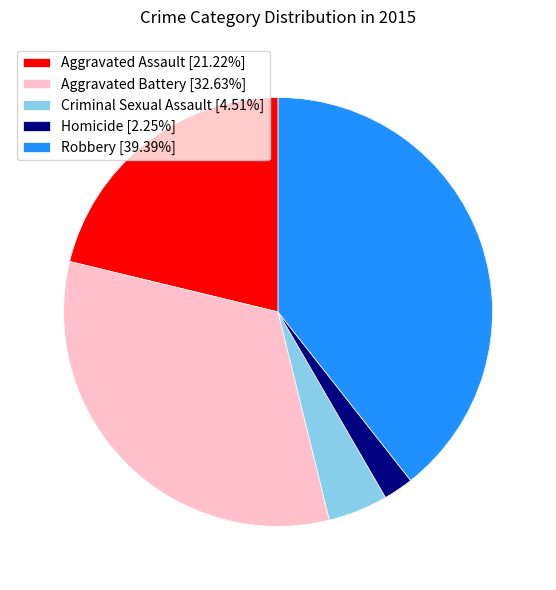

How many segments does this pie chart have?

5